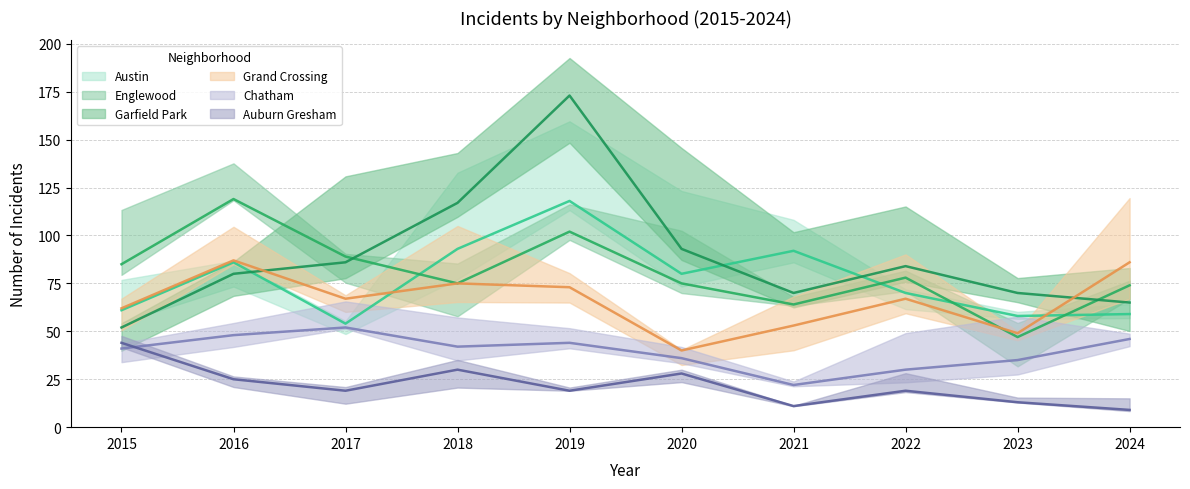

The value of Auburn Gresham at 2015 is 25. True or false?

False